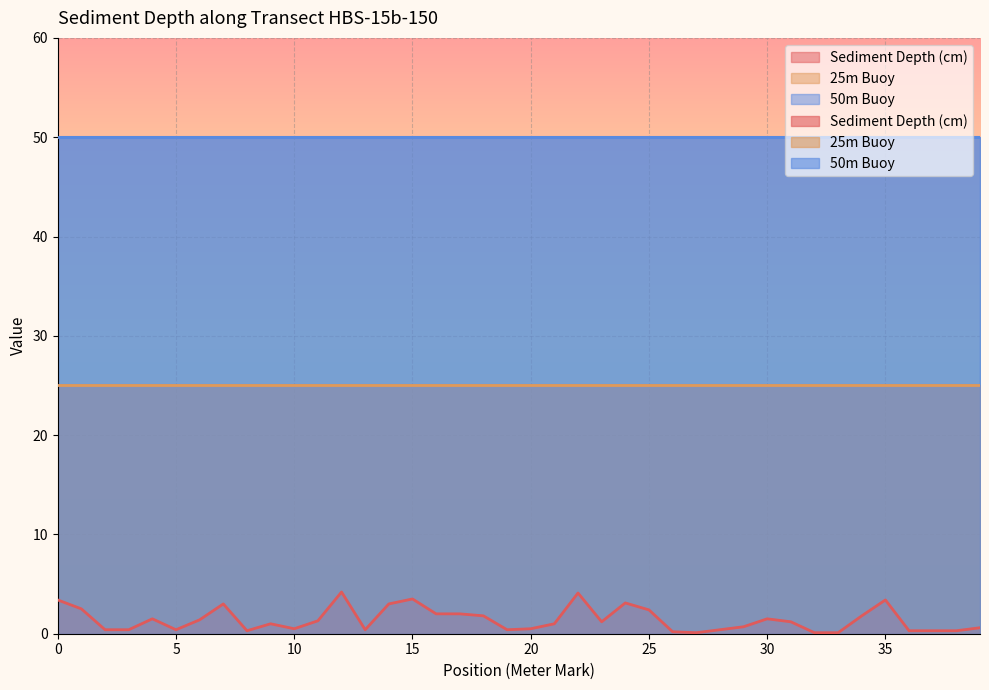

What value does the Sediment Depth (cm) series have at 2?

0.4